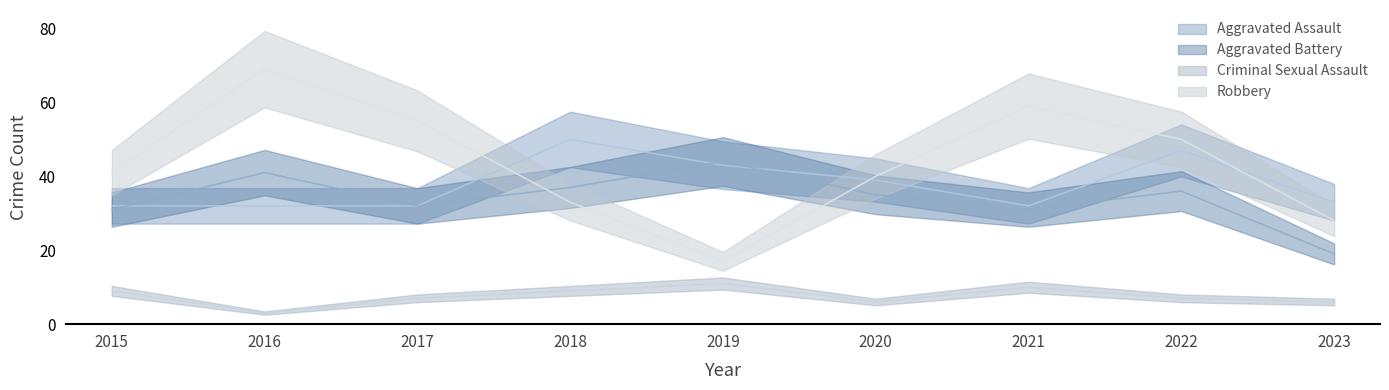

Reading left to right, list all the values displayed in this chart.

Aggravated Assault: 32	32	32	50	43	39	32	47	33
Aggravated Battery: 31	41	32	37	44	35	31	36	19
Criminal Sexual Assault: 9	3	7	9	11	6	10	7	6
Robbery: 41	69	55	33	17	40	59	50	28